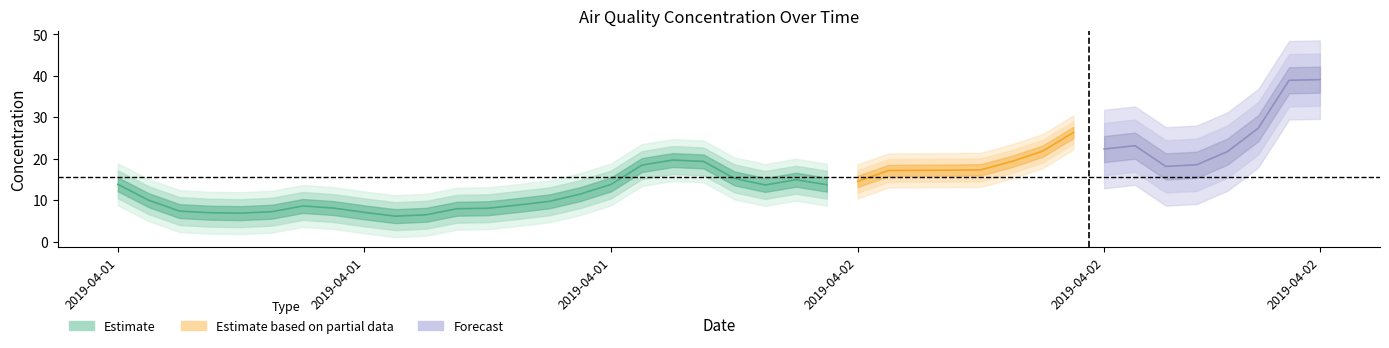

Between 2019-04-01 21:00 and 2019-04-01 06:00, which is larger?

2019-04-01 21:00